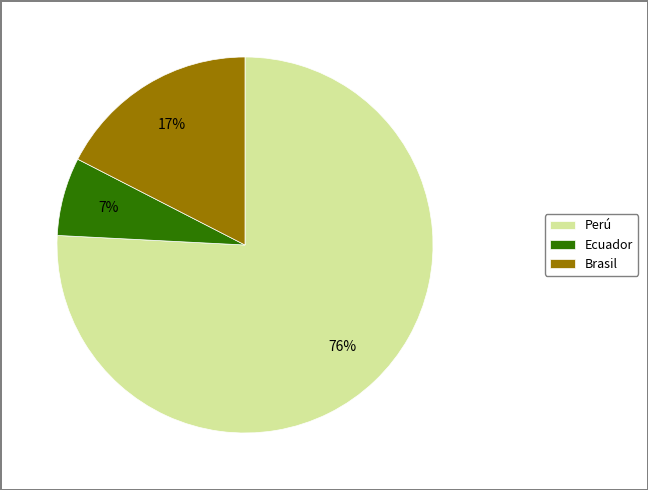

Is there a majority slice in this chart?

Yes